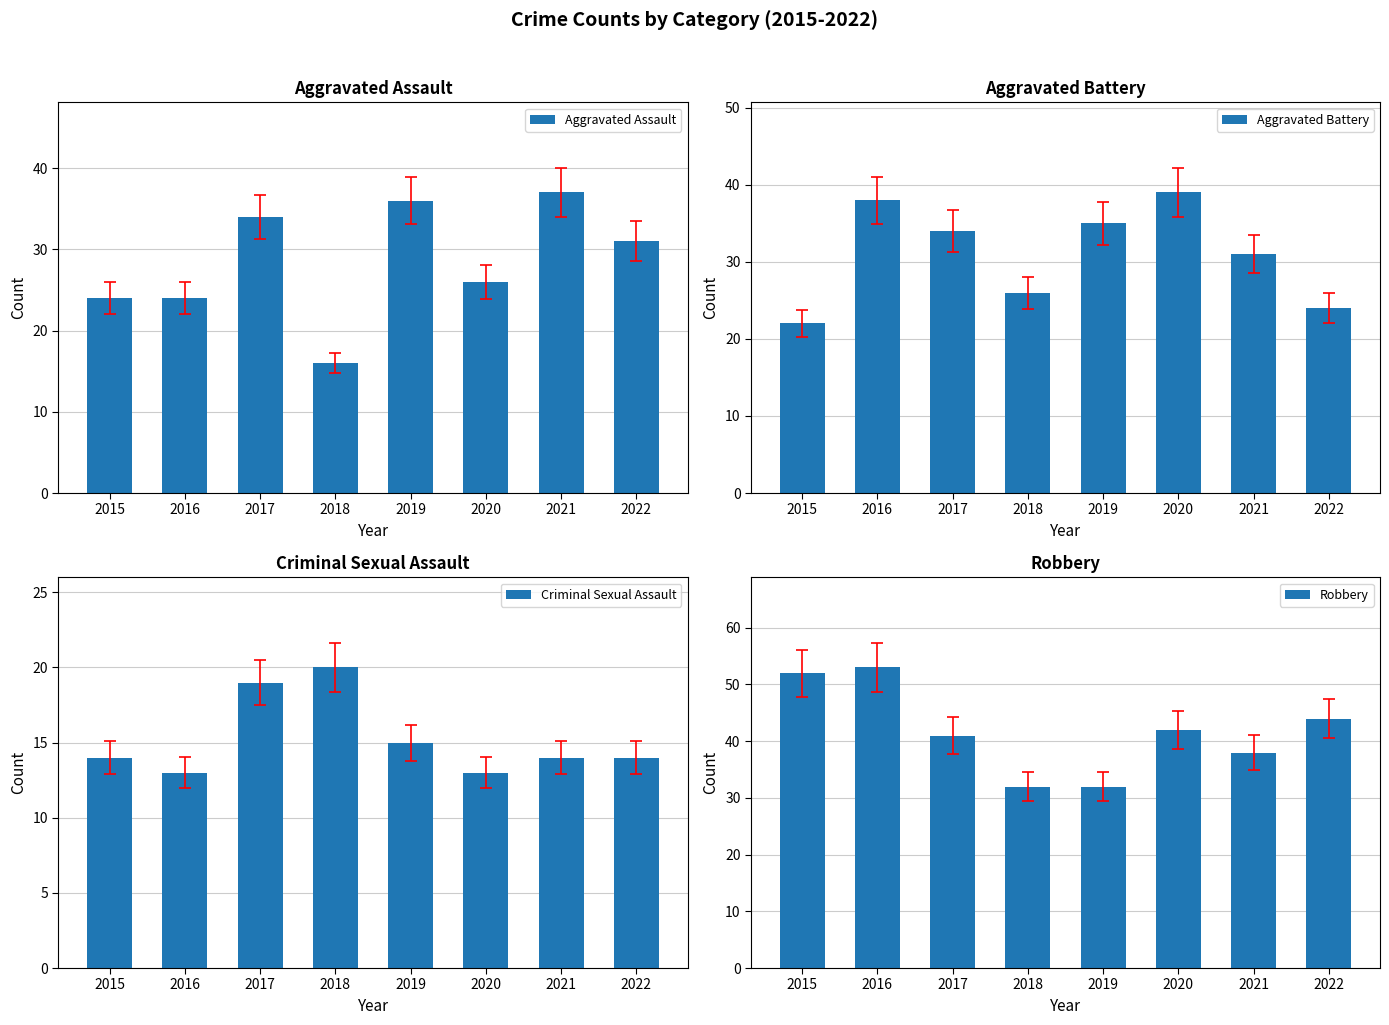

Which series changed the most between 2015 and 2016?

Aggravated Battery